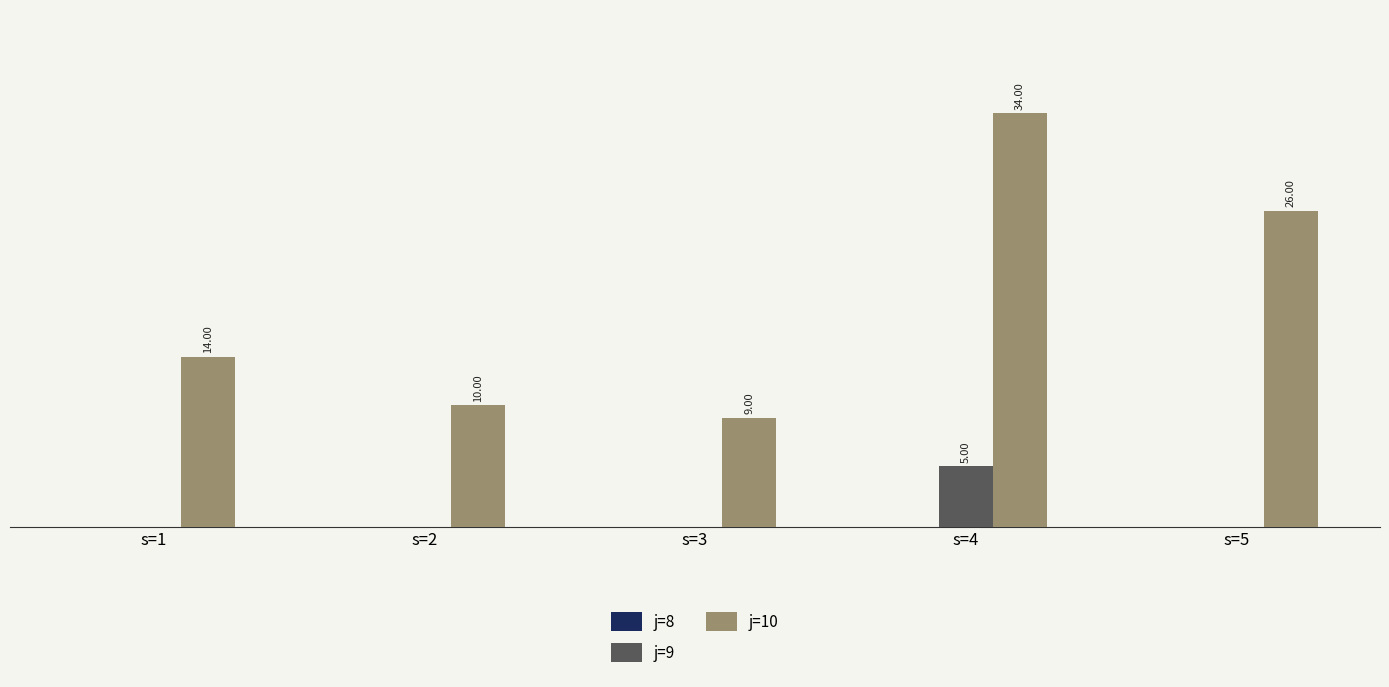

Is the value of j=9 at s=4 greater than the value of j=10 at s=4?

No